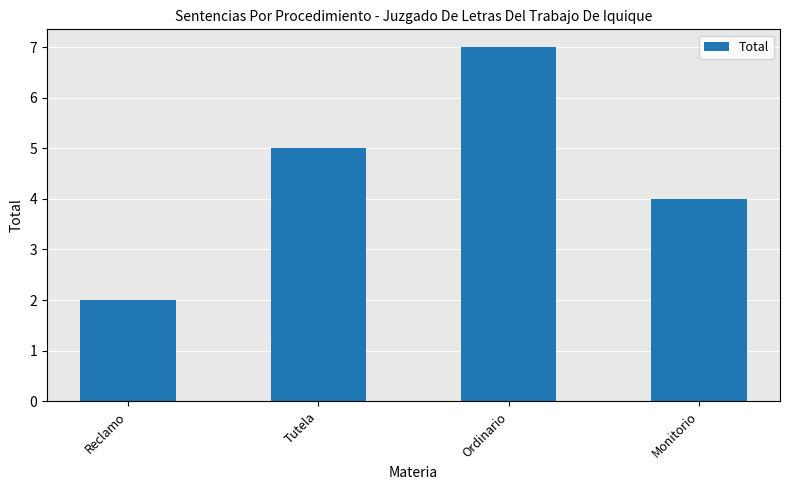

How many data points does each series have?

4